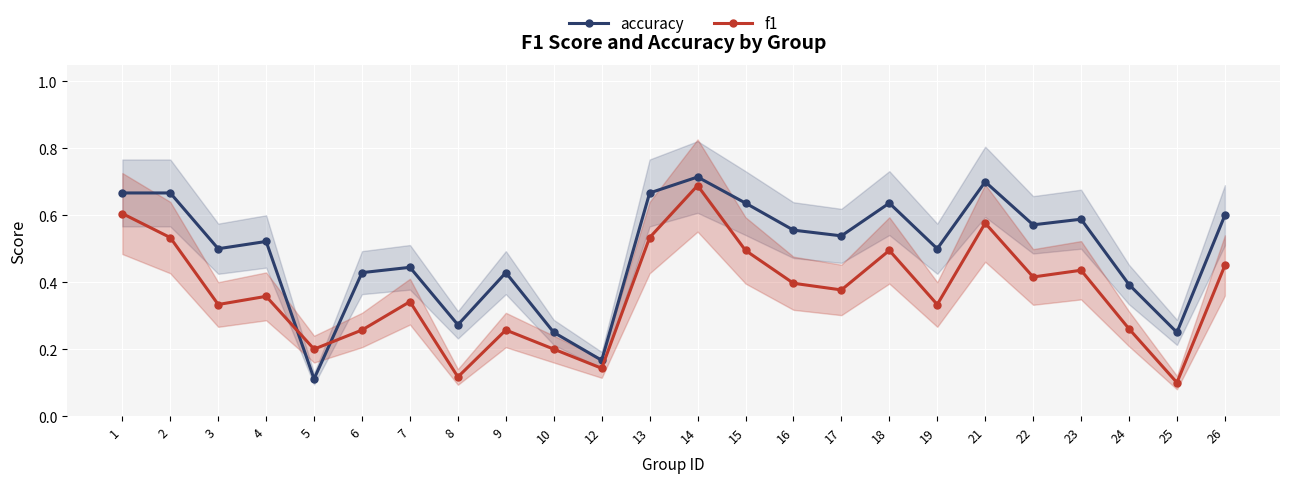

True or false: accuracy and f1 intersect in this chart.

True